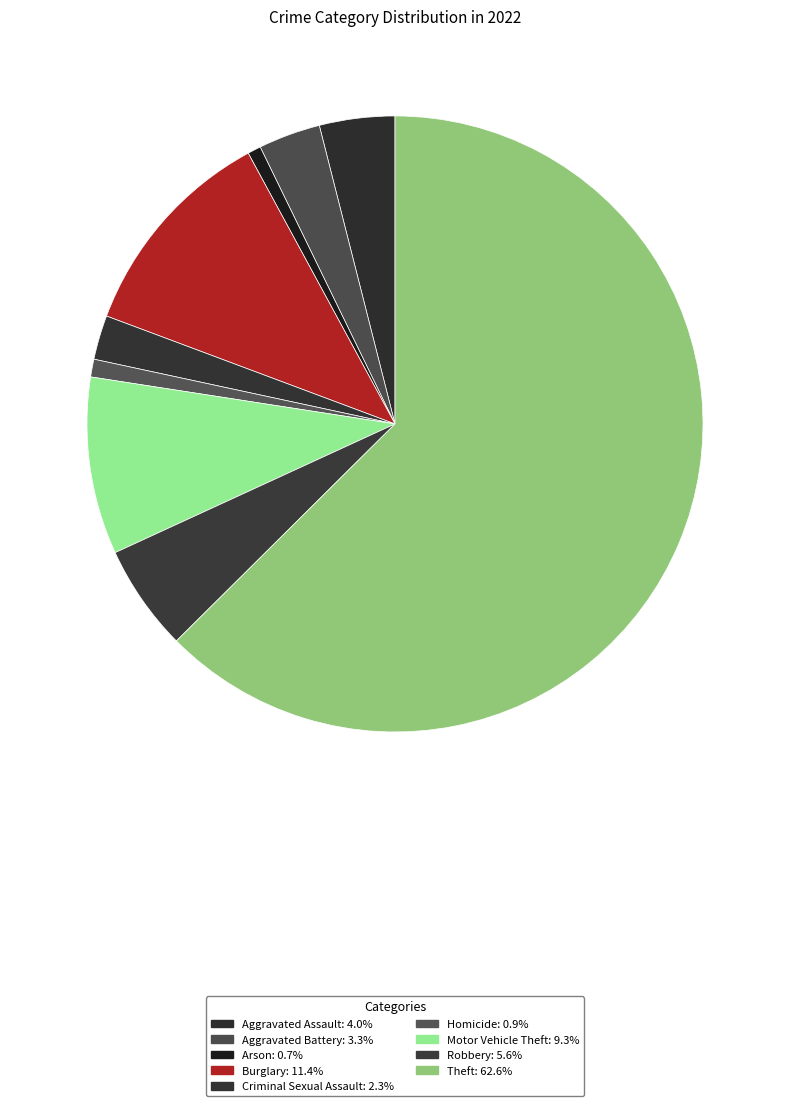

The Robbery slice represents 13% of the pie. True or false?

False